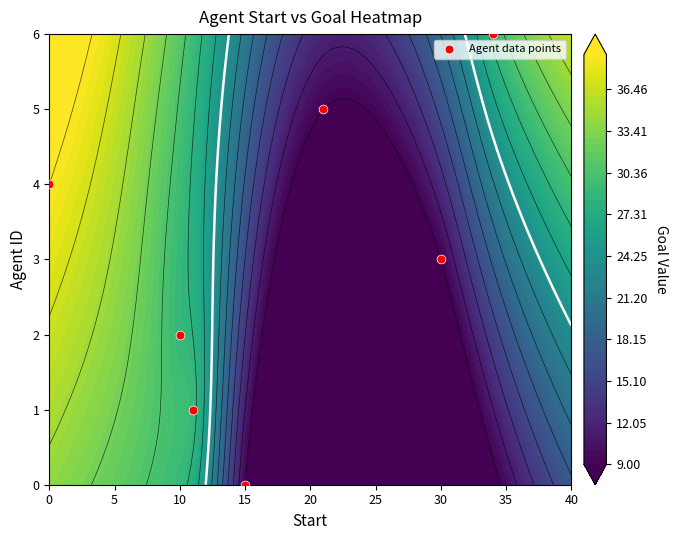

How many data points are above 3?

3